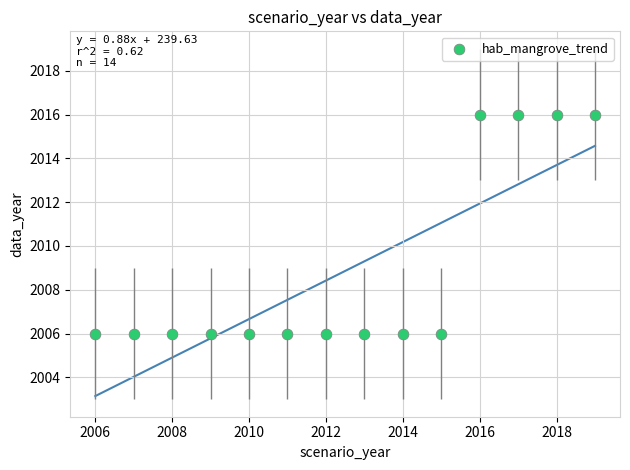

What is the range of Y values (max minus min)?

10